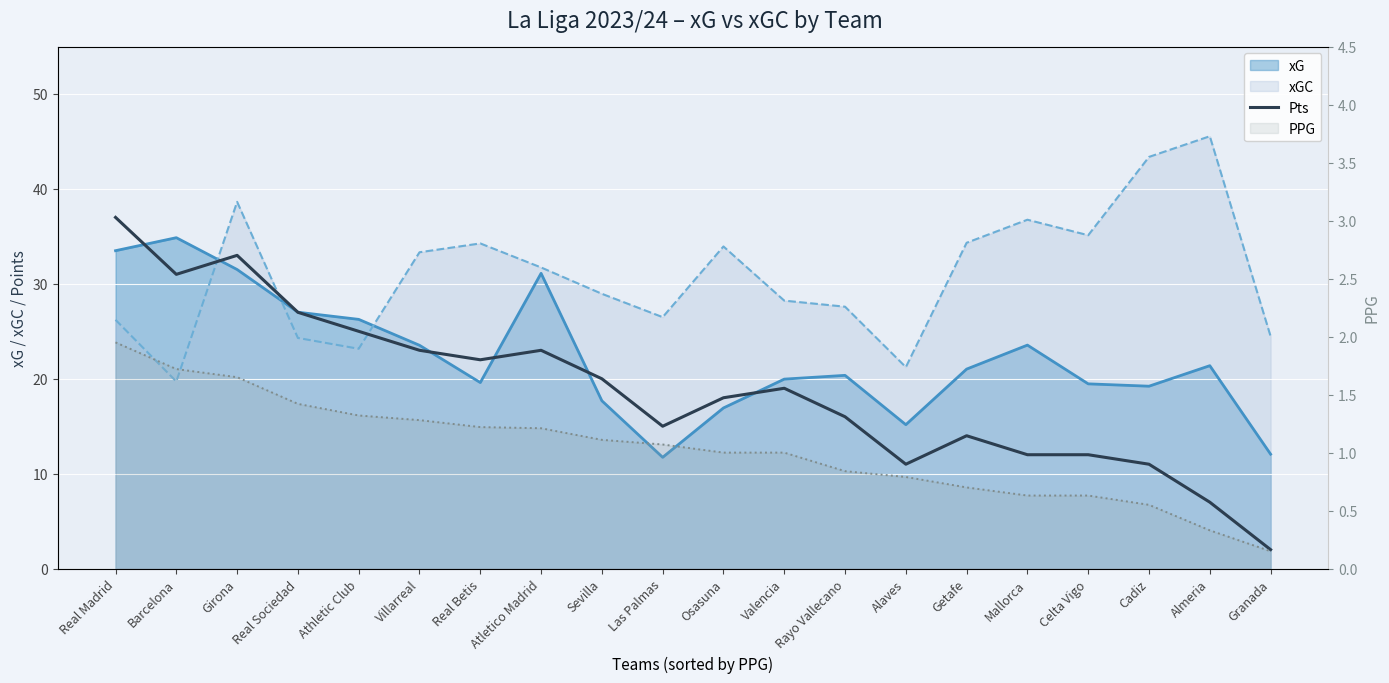

What is the smallest value displayed?

2